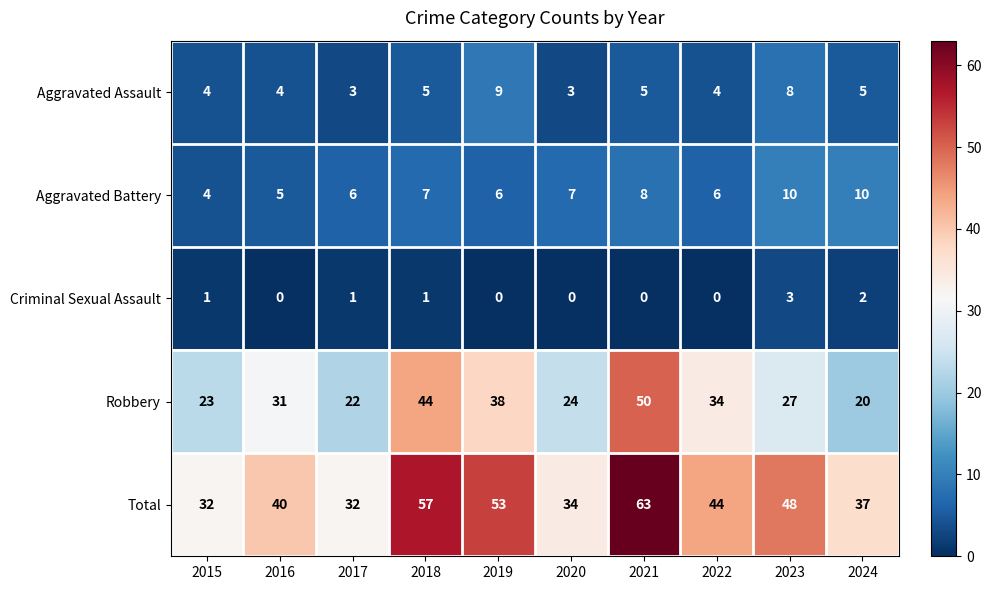

What is the total value across all series at 2019?

106